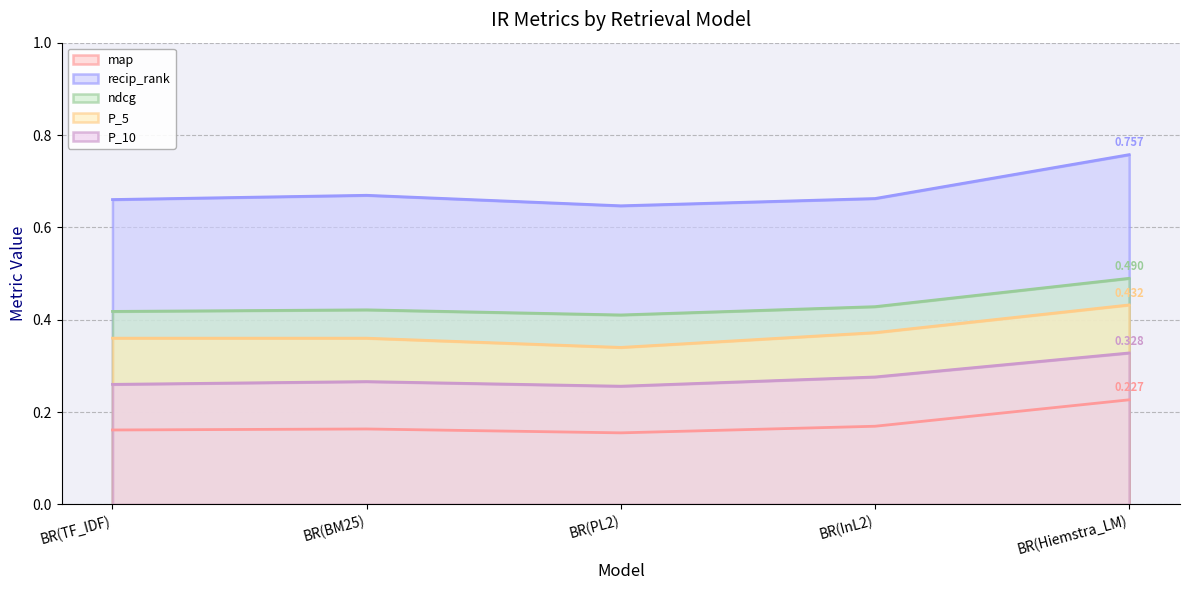

How many interior local peaks does the recip_rank series have?

1